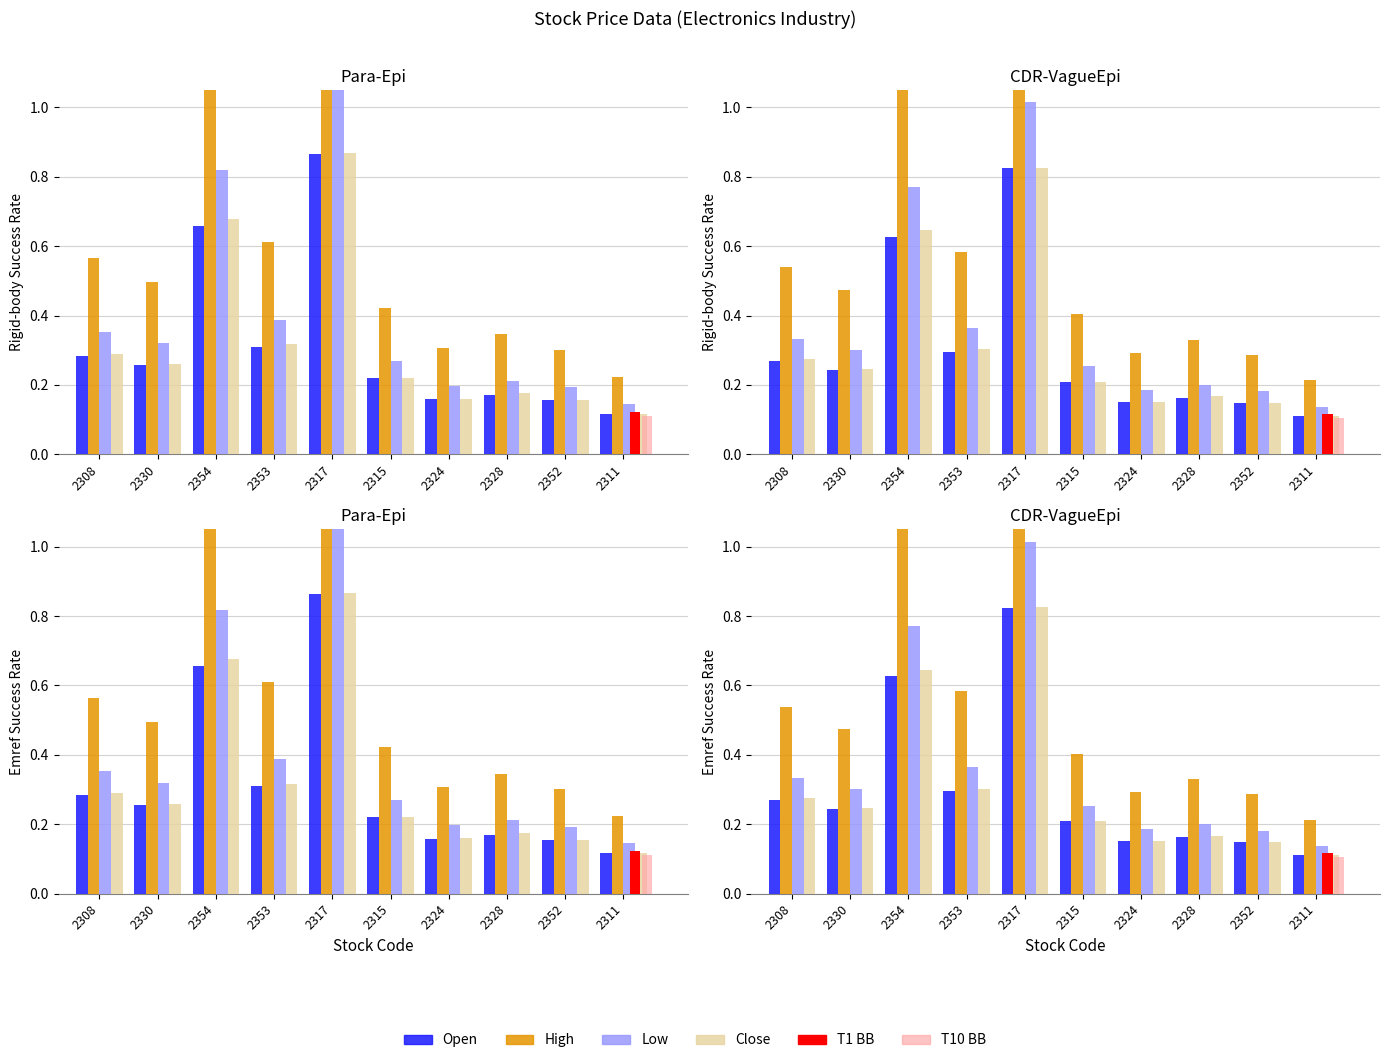

At which category is the sum across all series the highest?

2317